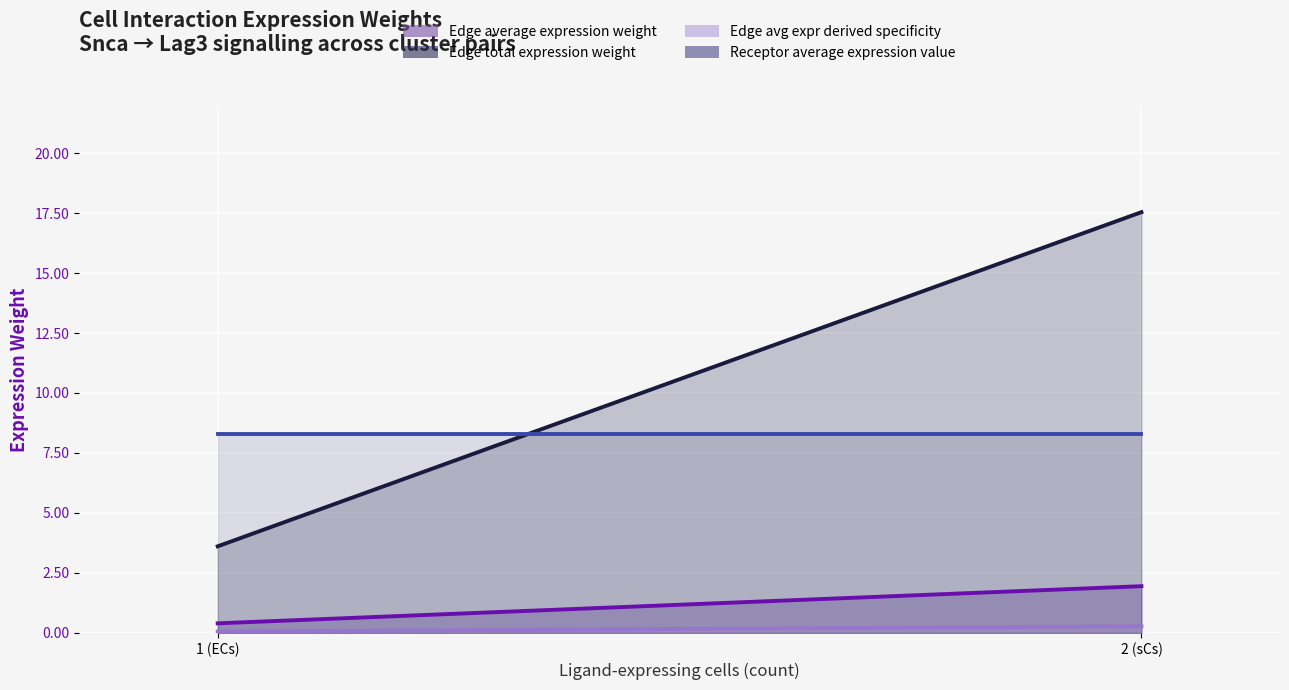

What is the label of the 2nd point from the left?

2 (sCs)